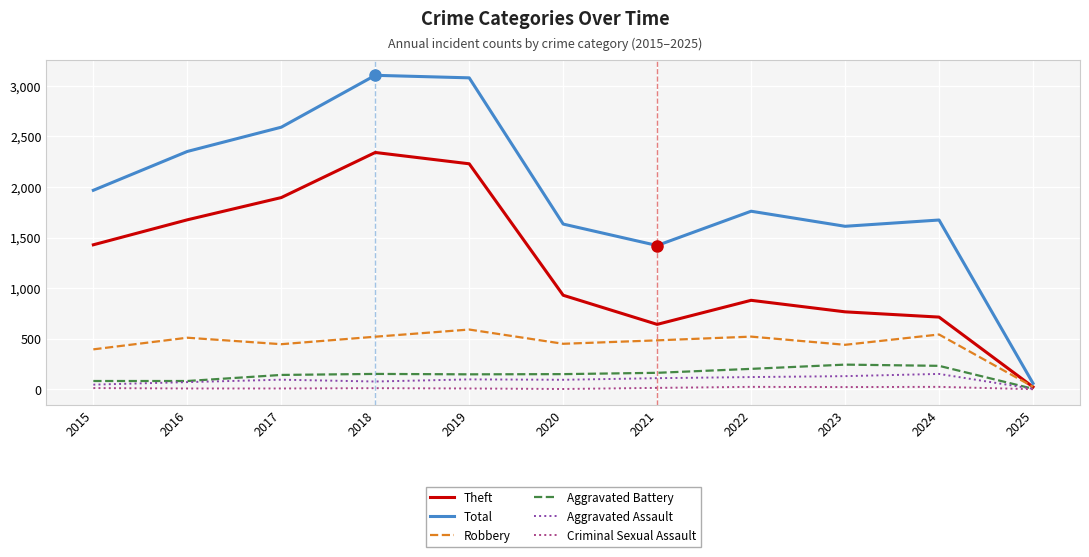

Which series has the largest total across all categories?

Total